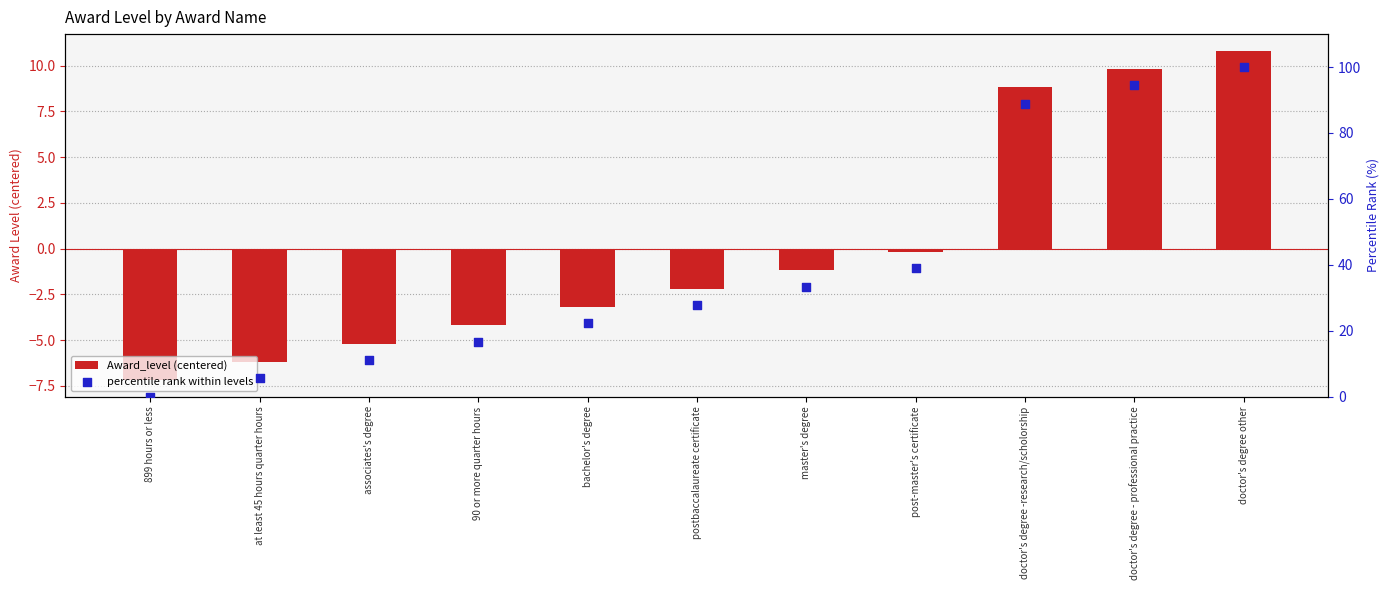

Is the value of Award_level (centered) at post-master's certificate greater than the value of percentile rank within levels at 899 hours or less?

No